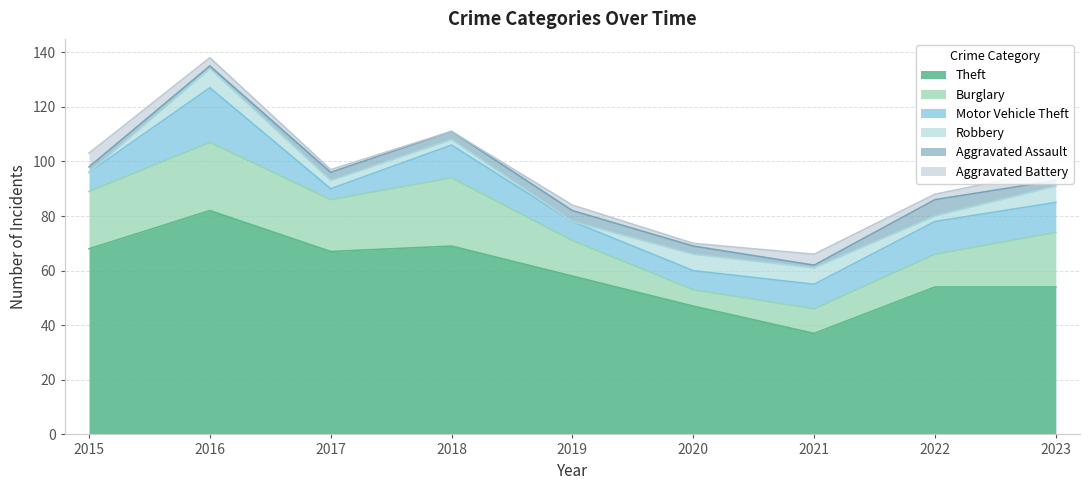

Reading right to left, what are all the values shown in this chart?

Theft: 54	54	37	47	58	69	67	82	68
Burglary: 20	12	9	6	13	25	19	25	21
Motor Vehicle Theft: 11	12	9	7	7	12	4	20	7
Robbery: 6	2	6	6	0	2	3	7	0
Aggravated Assault: 2	6	1	3	4	3	3	1	2
Aggravated Battery: 4	2	4	1	2	0	1	3	5